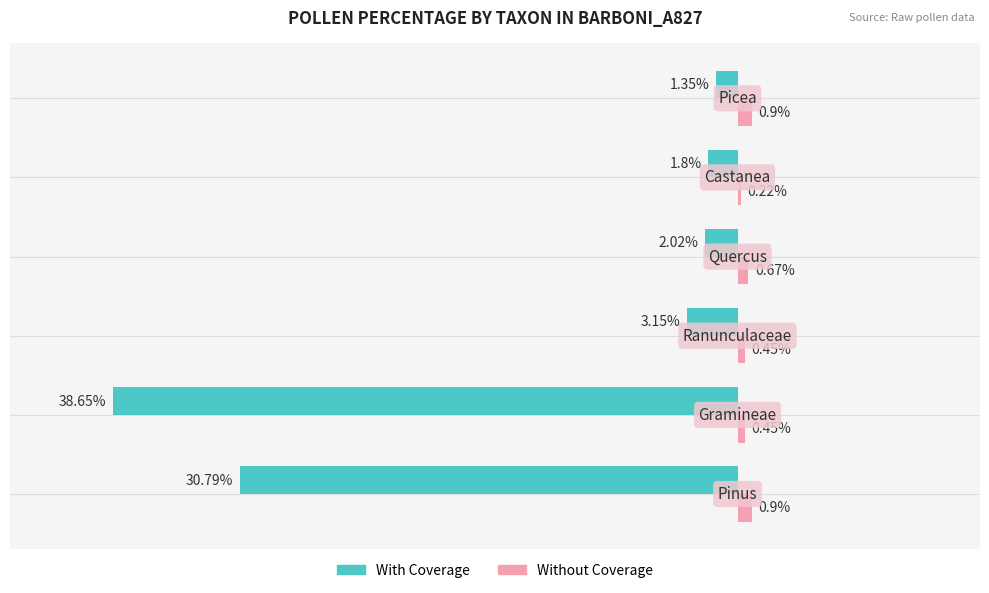

Rank the series by their average value, from lowest to highest.

With Coverage, Without Coverage